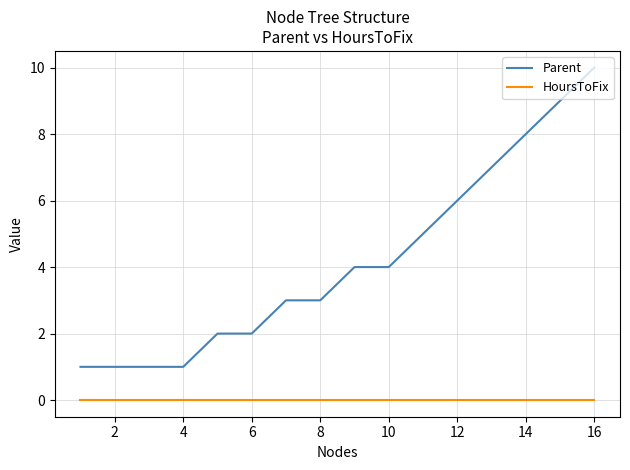

True or false: Parent and HoursToFix cross at least once.

False